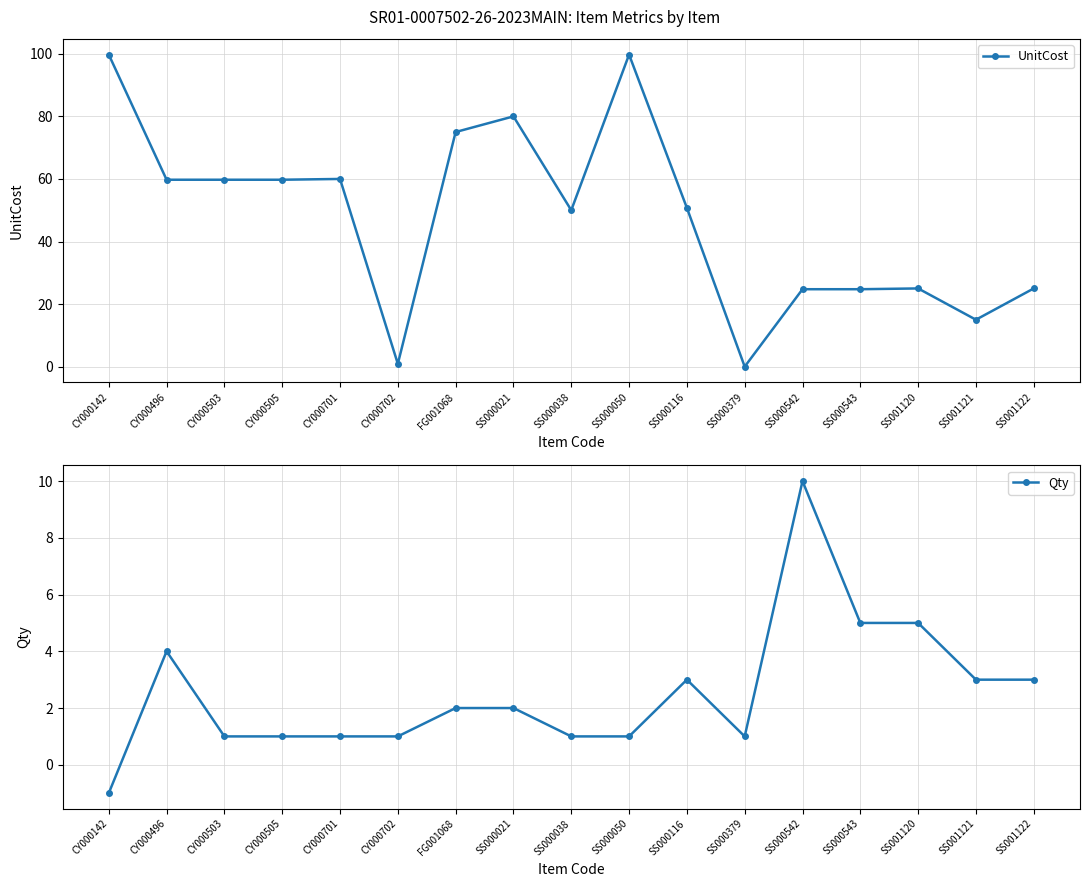

What is the label of the 11th point from the left?

SS000116